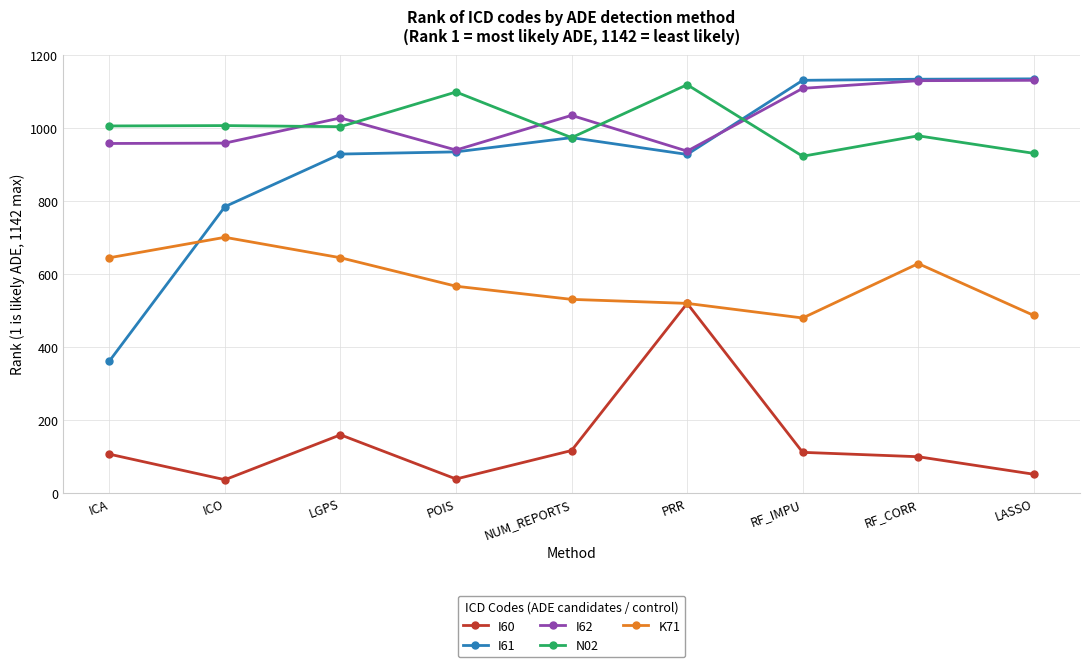

What is the smallest value displayed?

36